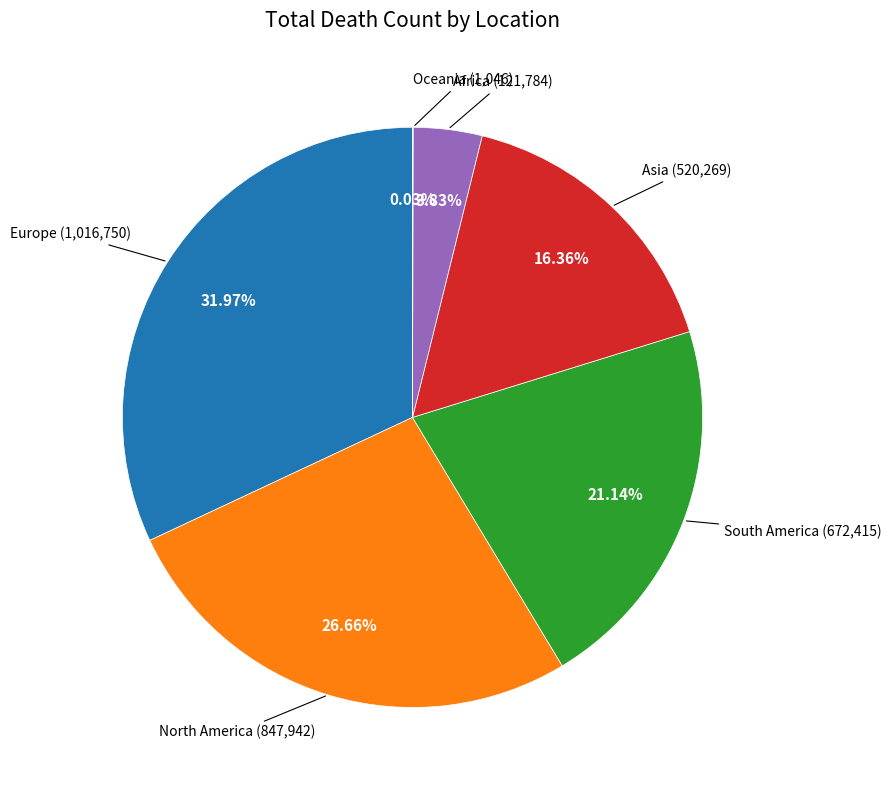

Is there any slice that represents more than half of the pie?

No